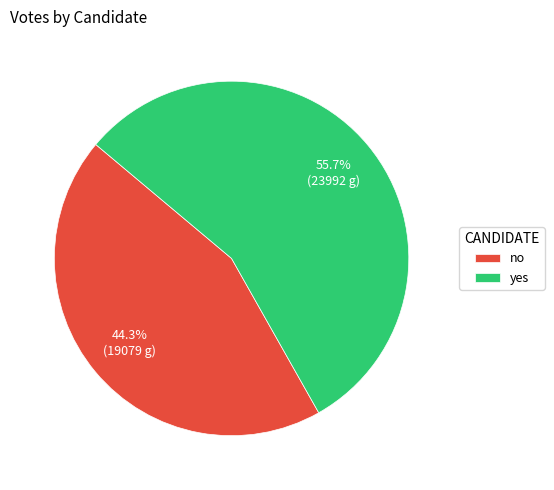

Count the number of slices in the pie.

2